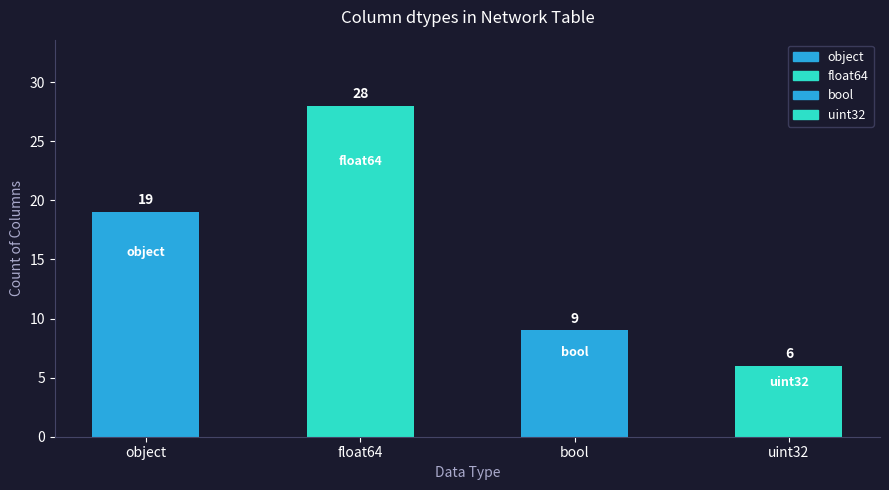

What is the change in value from object to uint32?

-13